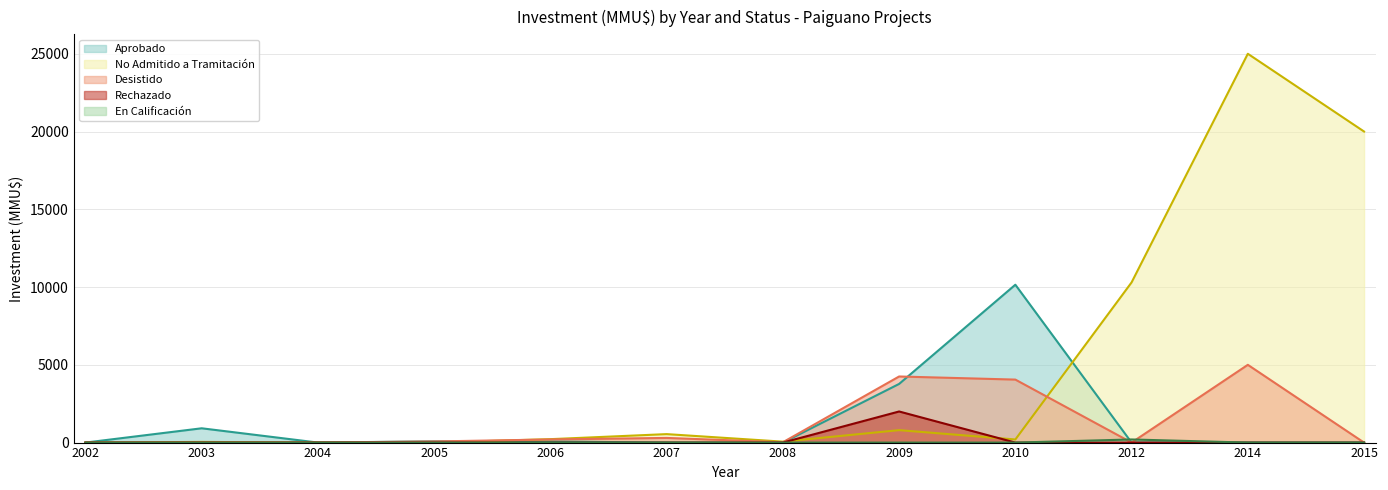

What is the difference between the second highest and minimum values in the Aprobado series?

3771